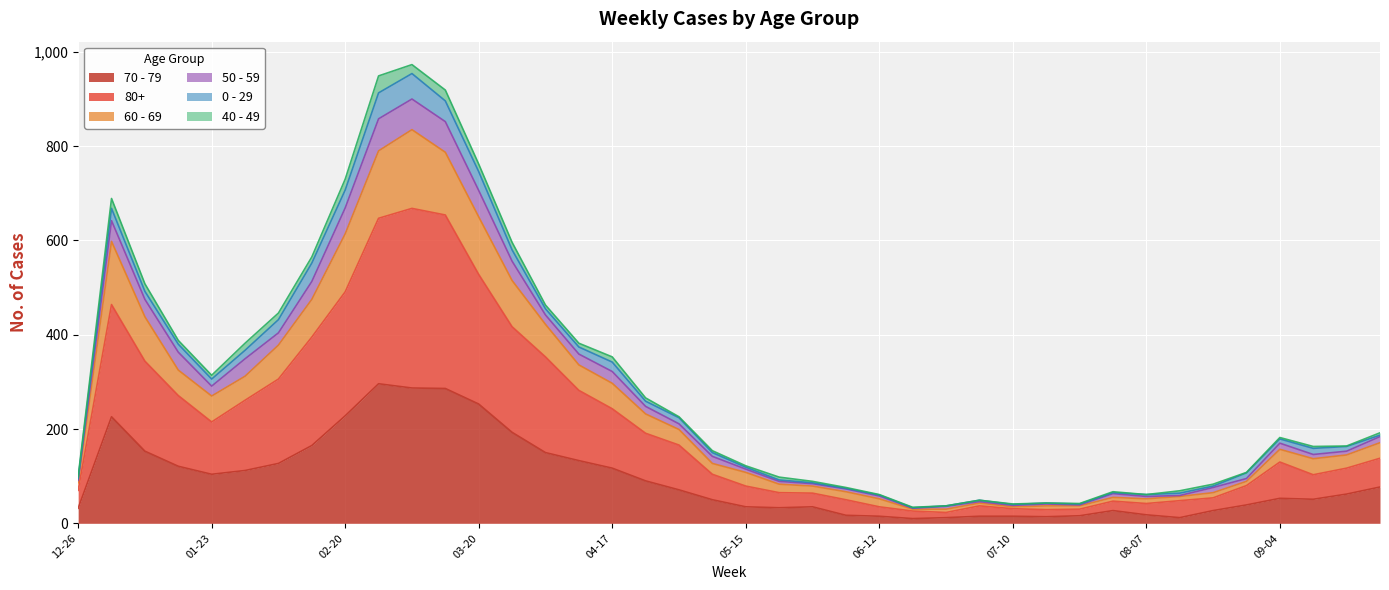

The 70 - 79 series shows 32 at 12-26. True or false?

True